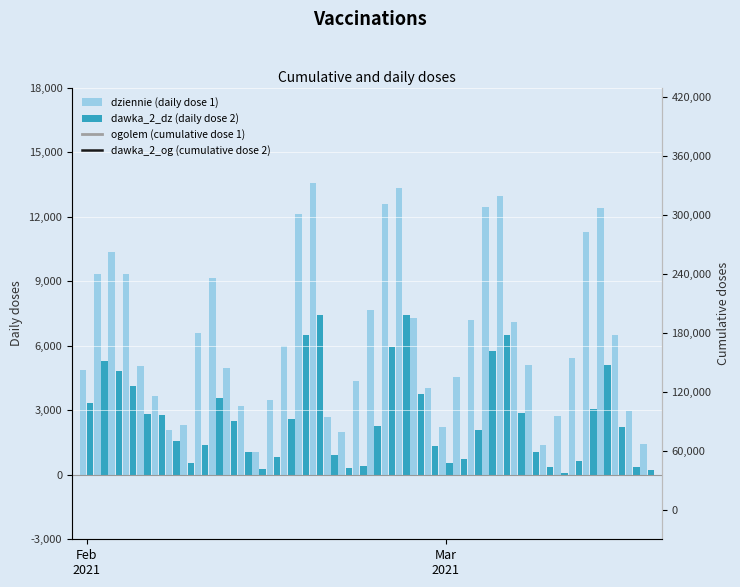

How many groups of bars are there?

40